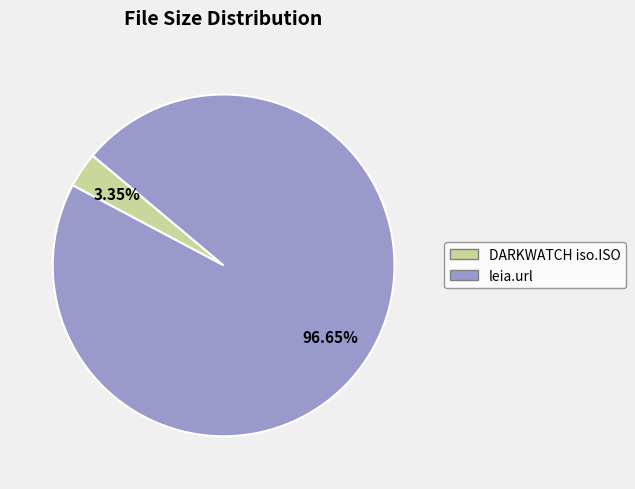

Does DARKWATCH iso.ISO represent more than half of the total?

No